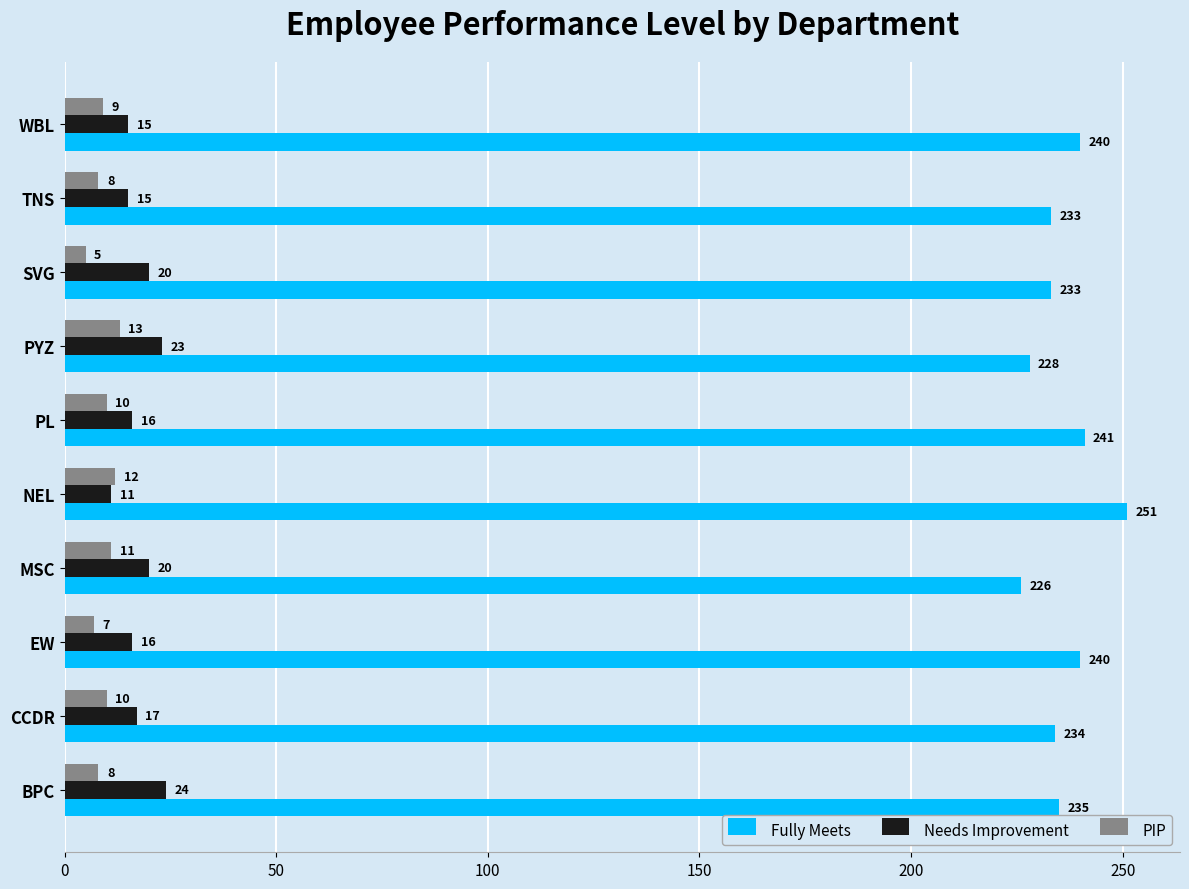

Is the value of Needs Improvement at TNS greater than the value of Fully Meets at WBL?

No